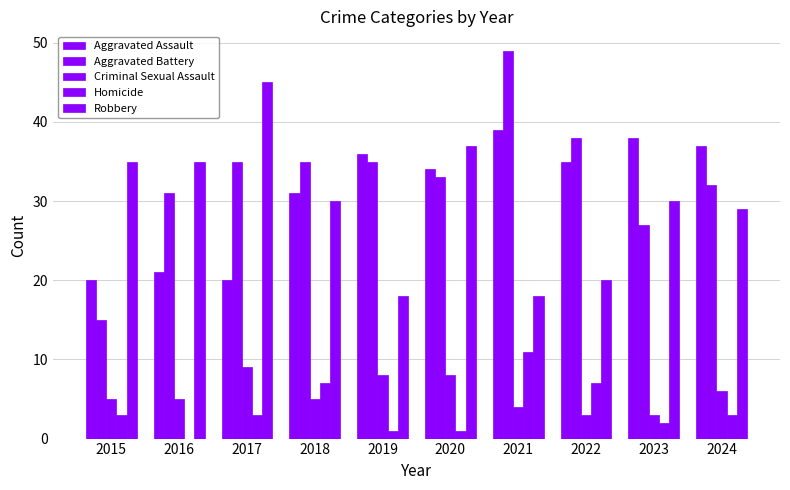

The Aggravated Battery series shows 35 at 2019. True or false?

True